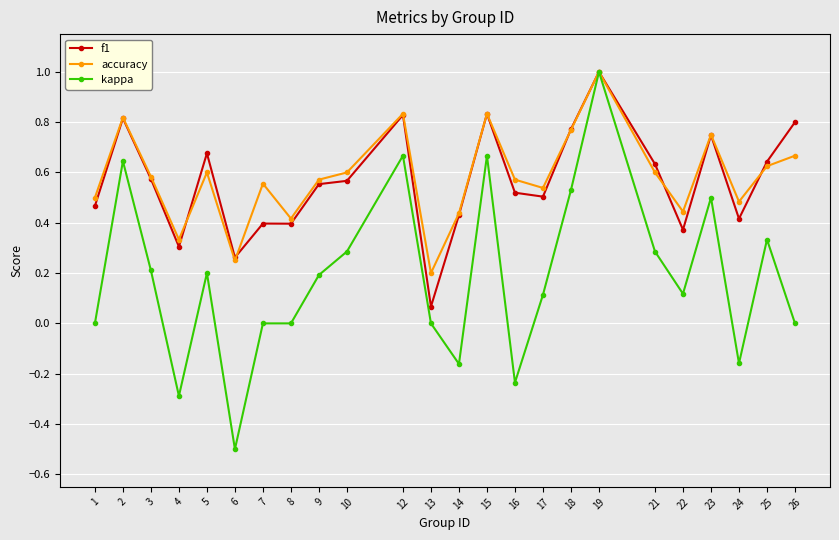

Which category has the highest value across all series?

19